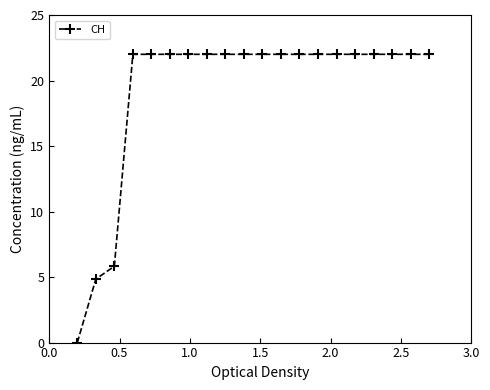

What is the difference between the maximum and minimum values?

22.0